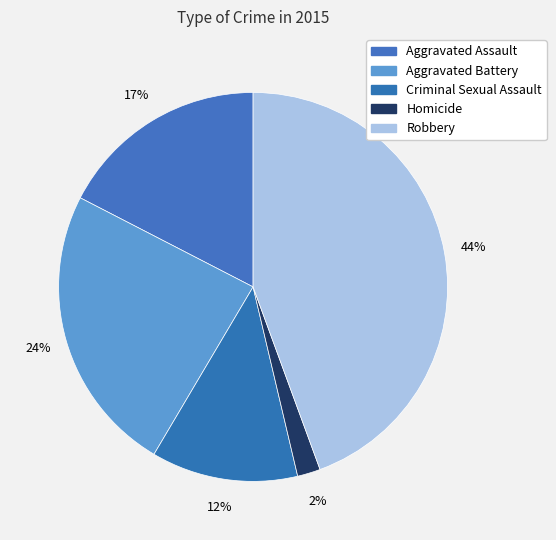

Count the number of slices in the pie.

5